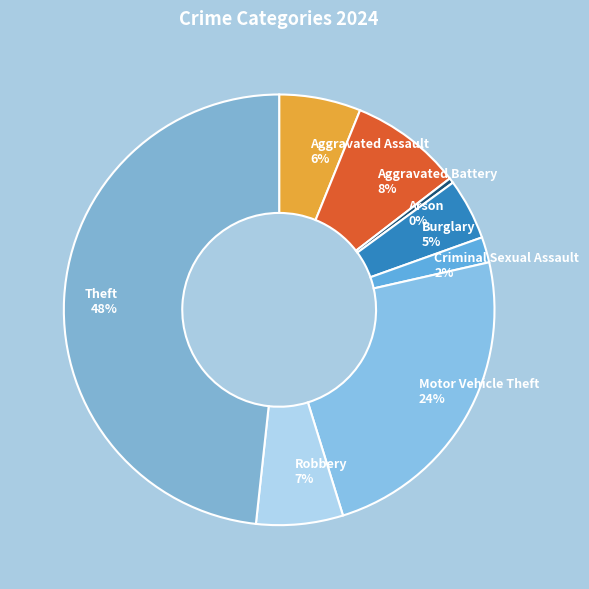

To the nearest percent, what percentage of the pie is Criminal Sexual Assault?

2%